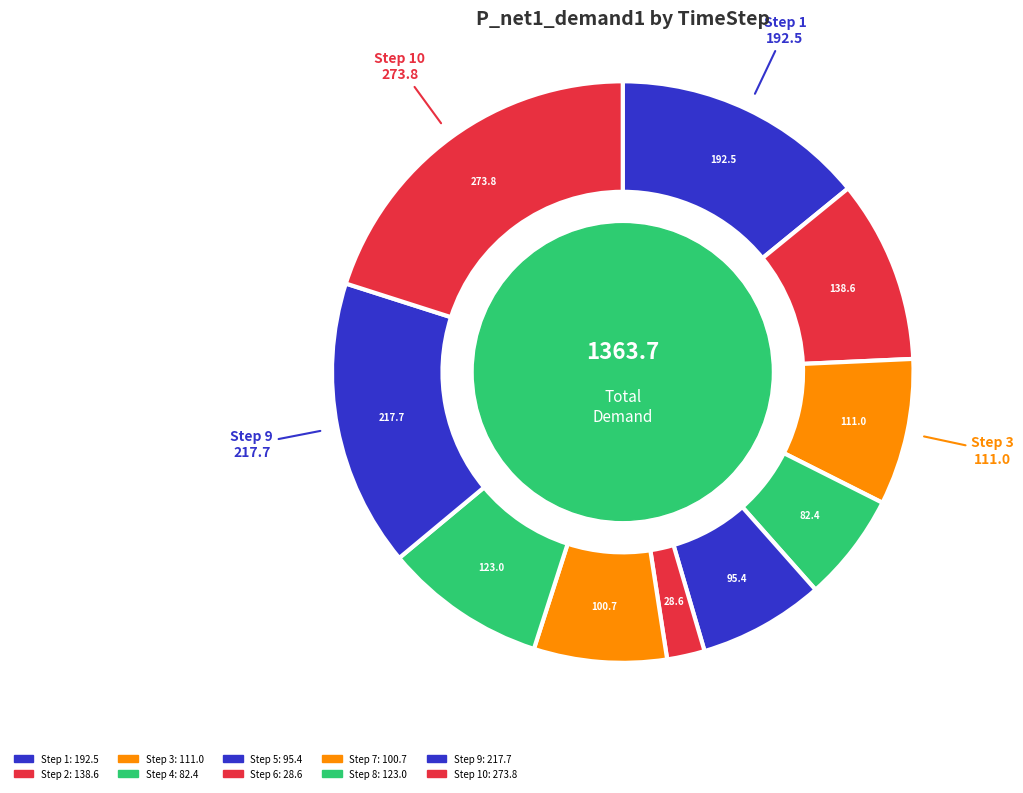

Which category has the biggest portion of the pie?

10